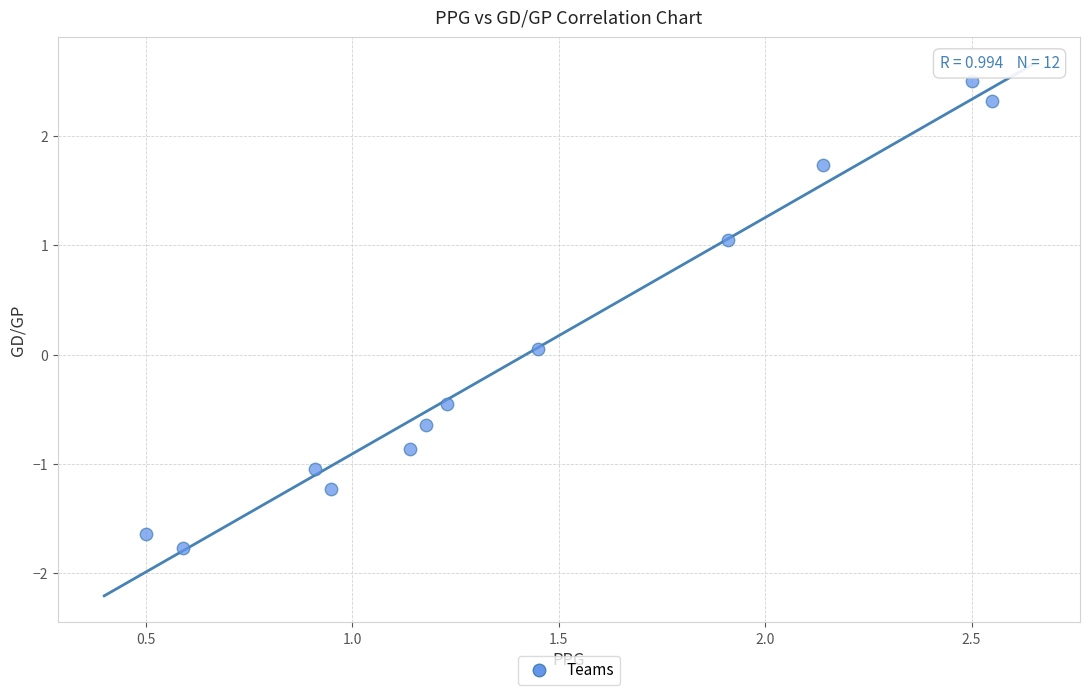

What is the average X value?

1.4